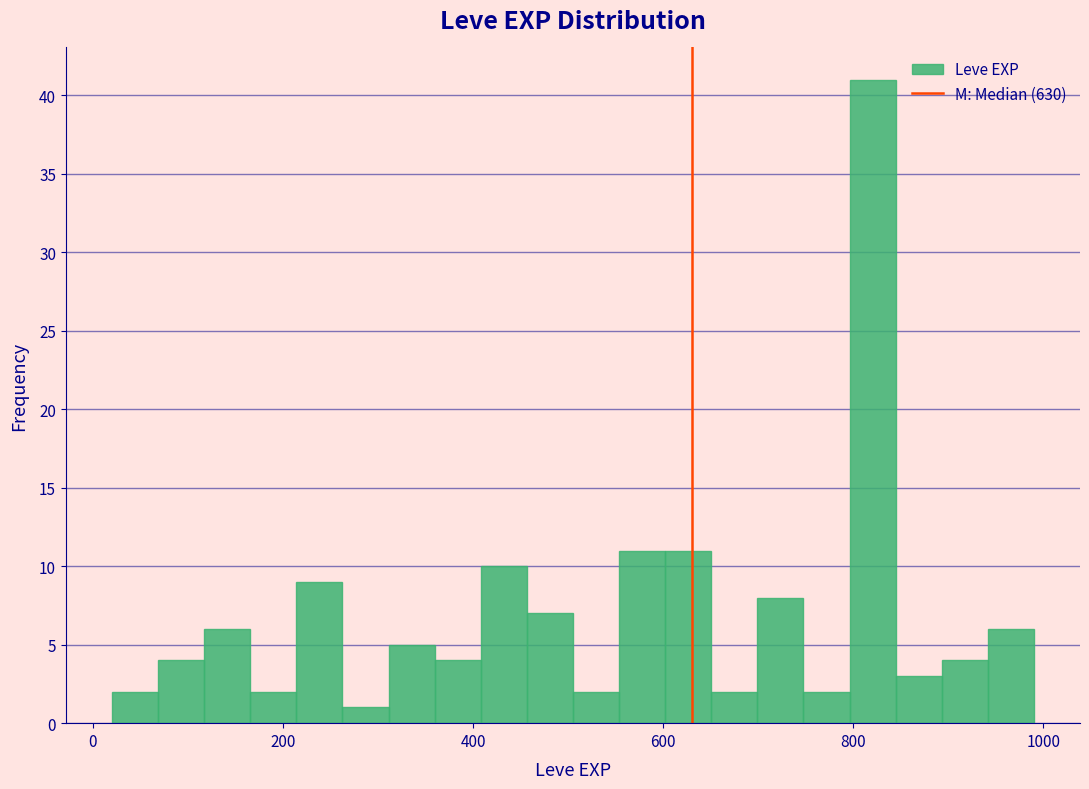

Read against the x-axis, roughly where is the centre of the tallest bar?

820